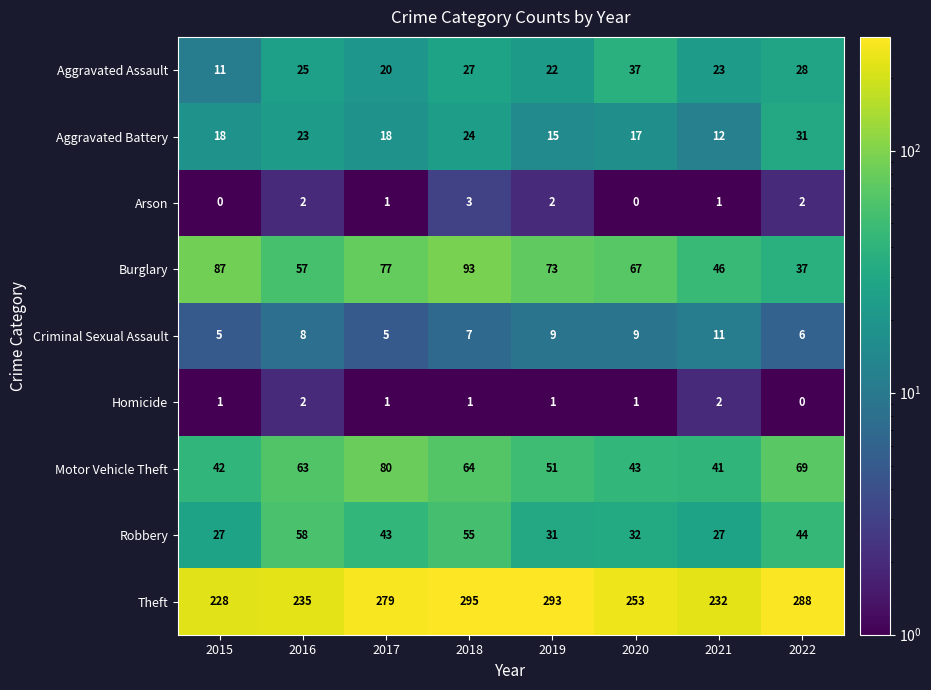

At how many categories does at least one series exceed 17?

8